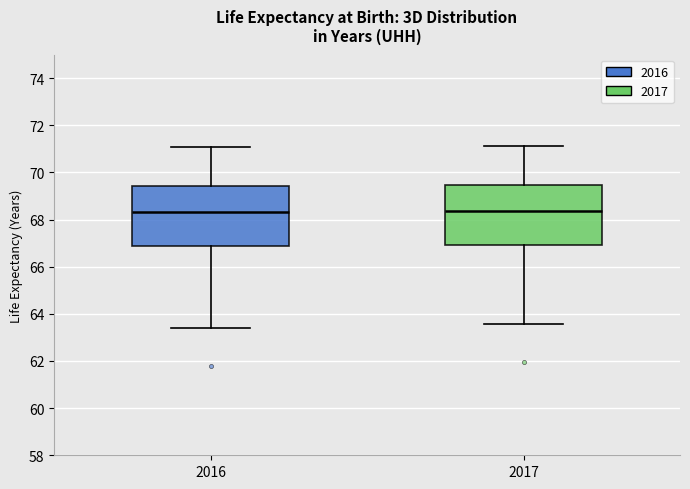

Reading left to right, transcribe this box plot: for each box, give where its median line is, the range the box spans, and where its two whiskers end, as read against the y-axis. The values are not printed on the chart, so give them approximately, as read against the axis.

2016: median 68.4, box 66.8 to 69.4, whiskers 63.4 to 71.0
2017: median 68.4, box 67.0 to 69.4, whiskers 63.6 to 71.2